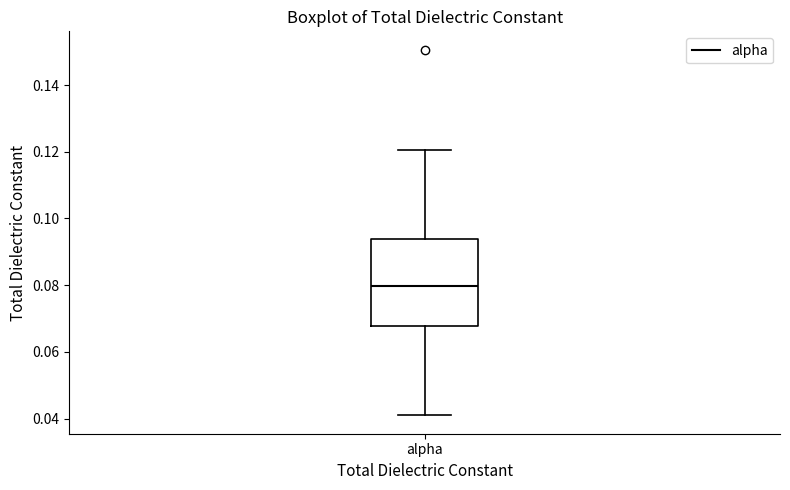

Read this box plot against the y-axis: the position of the median line, the range covered by the box, and the ends of both whiskers. The values are not printed on the chart, so give them approximately, as read against the axis.

median 0.080, box 0.068 to 0.094, whiskers 0.040 to 0.120